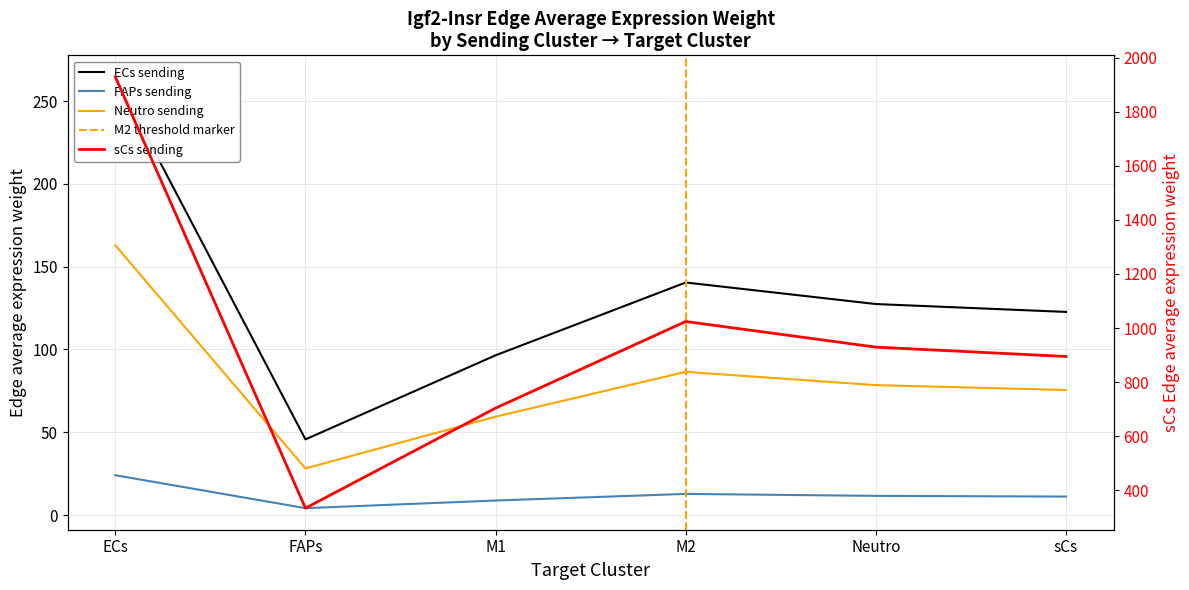

Reading left to right, what are all the values shown in this chart?

ECs_edge_avg: ECs=264.7	FAPs=45.7	M1=96.5	M2=140.5	Neutro=127.4	sCs=122.7
FAPs_edge_avg: ECs=24.0	FAPs=4.2	M1=8.8	M2=12.8	Neutro=11.6	sCs=11.1
Neutro_edge_avg: ECs=162.9	FAPs=28.1	M1=59.4	M2=86.5	Neutro=78.5	sCs=75.5
sCs_edge_avg: ECs=1929.6	FAPs=333.1	M1=703.5	M2=1024.1	Neutro=929.2	sCs=894.5